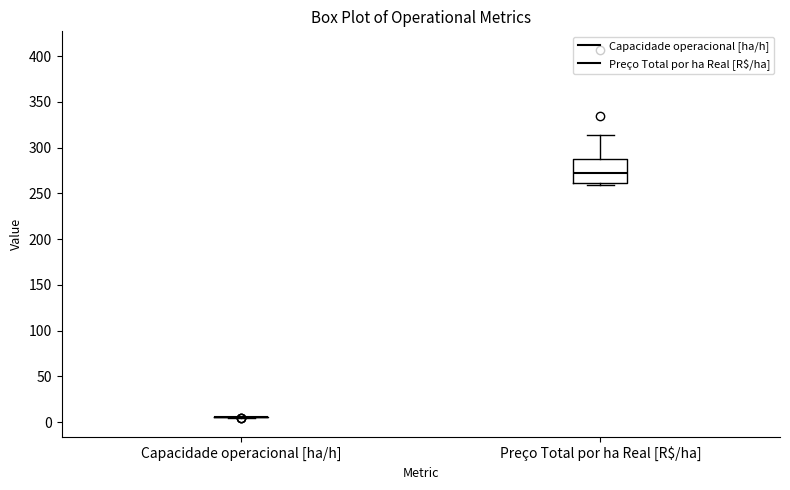

Which box is the tallest, from its lower edge to its upper edge?

Preço Total por ha Real [R$/ha]